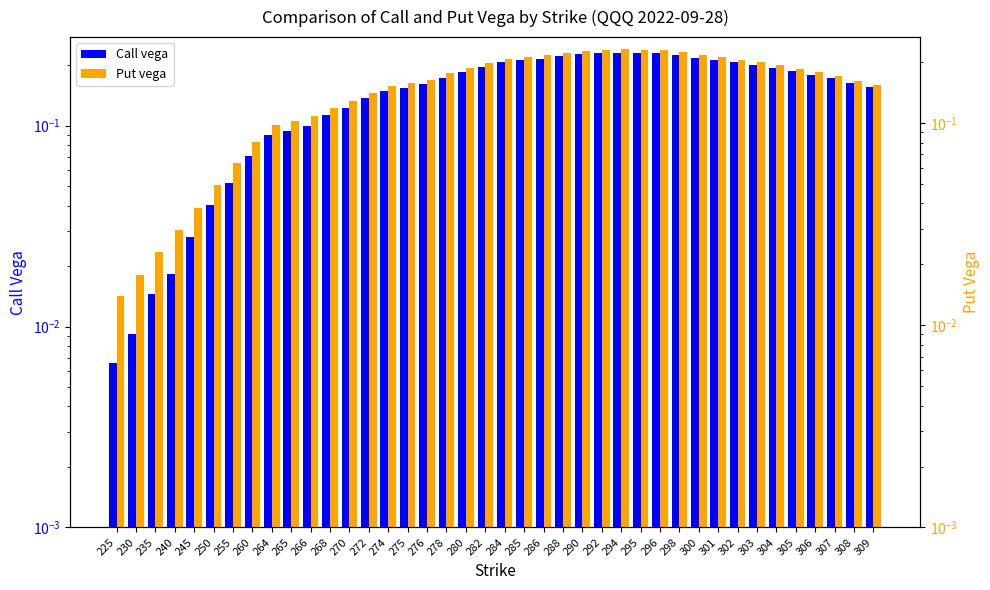

What are all the series names shown in the legend?

Call vega, Put vega